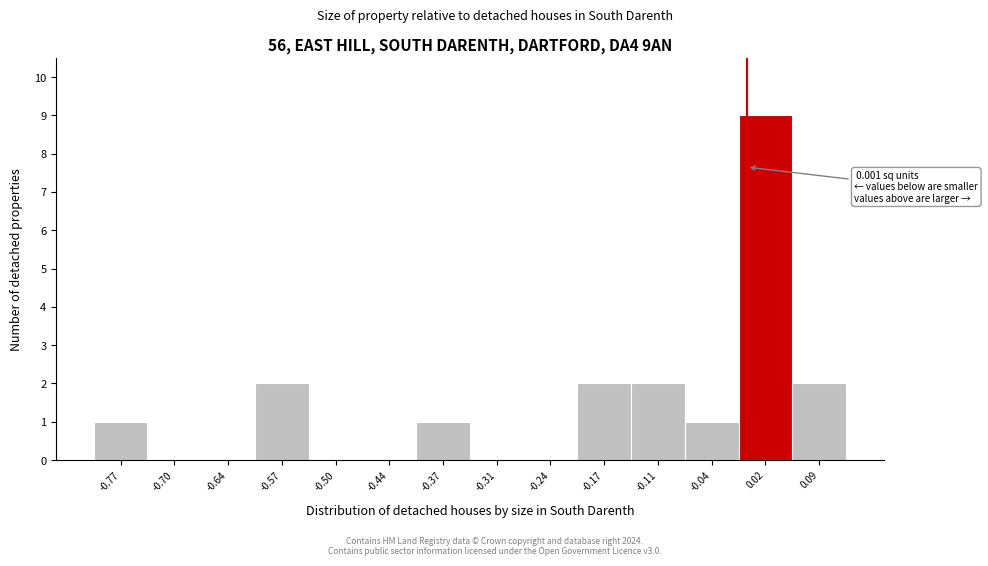

Which range on the x-axis has the tallest bar?

-0.01 to 0.06